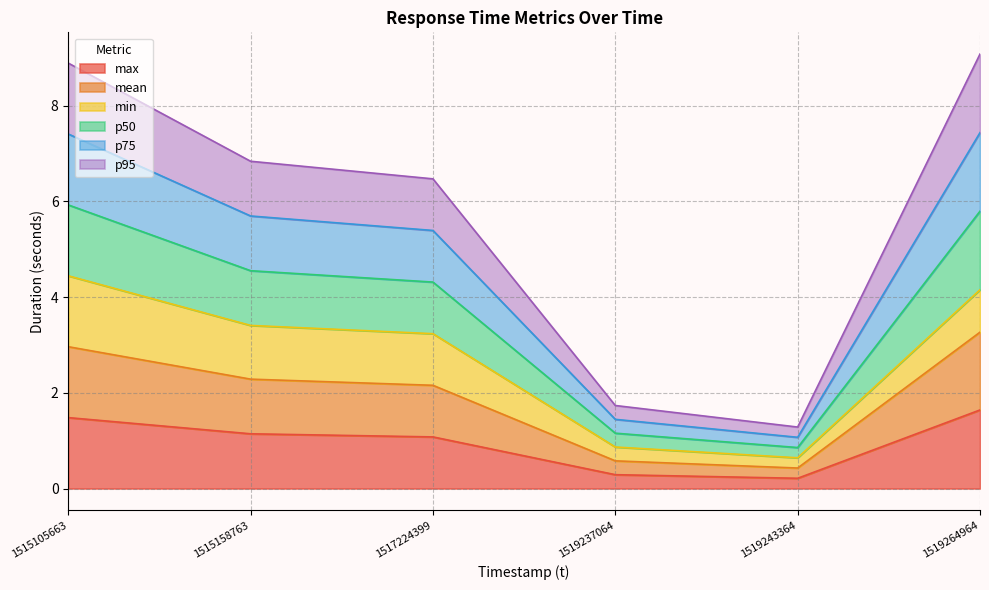

True or false: max has more than 0 points higher than both neighbors.

False